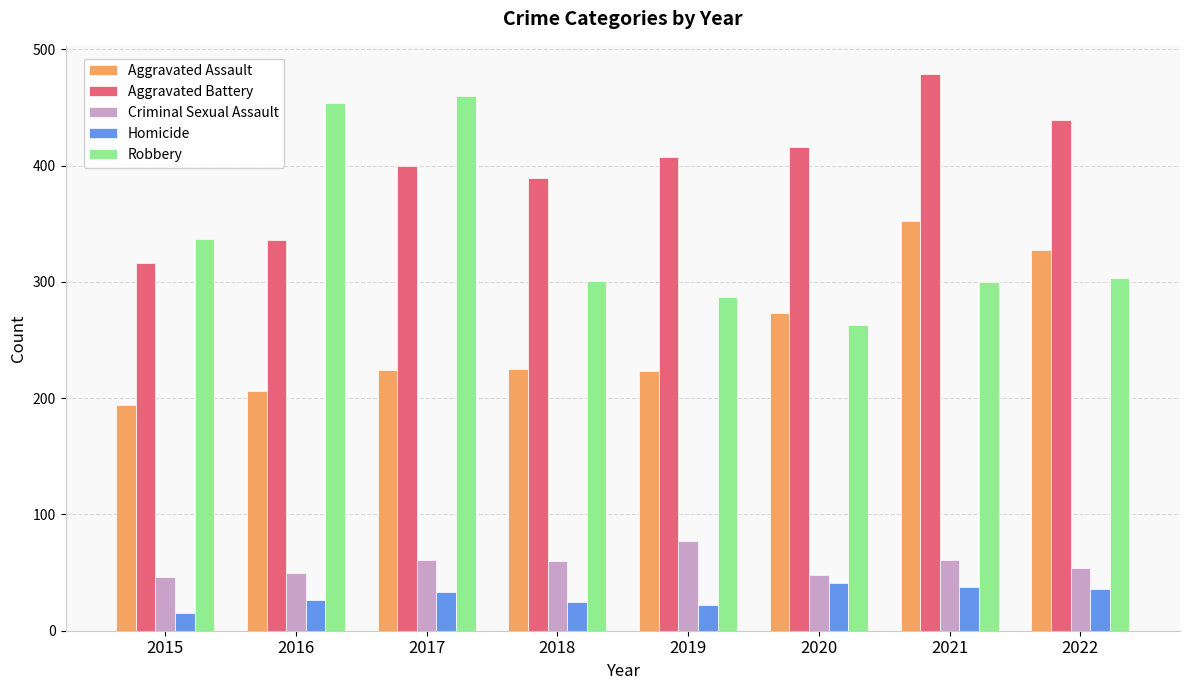

Which series has the largest total across all categories?

Aggravated Battery